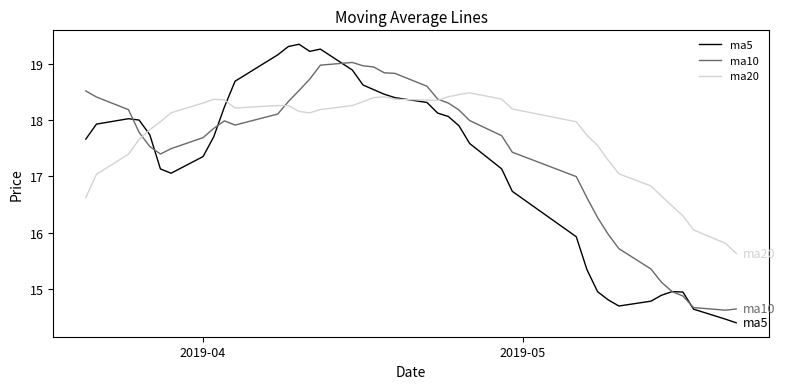

Which series has the widest spread of values?

ma5